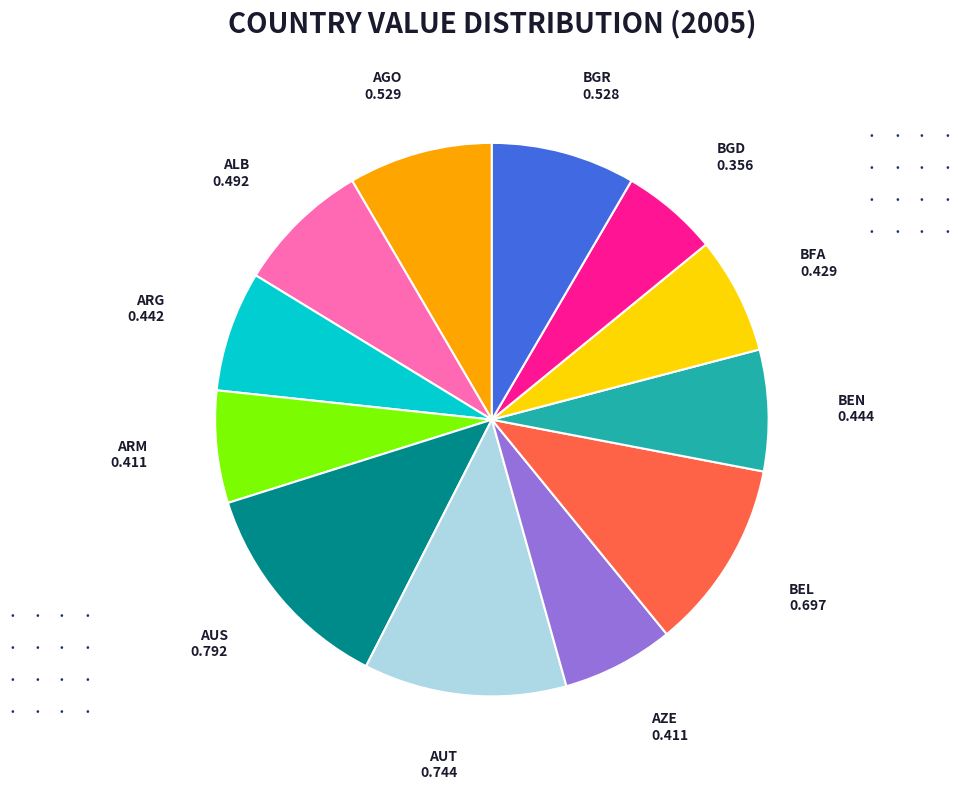

How many slices are in this pie chart?

12